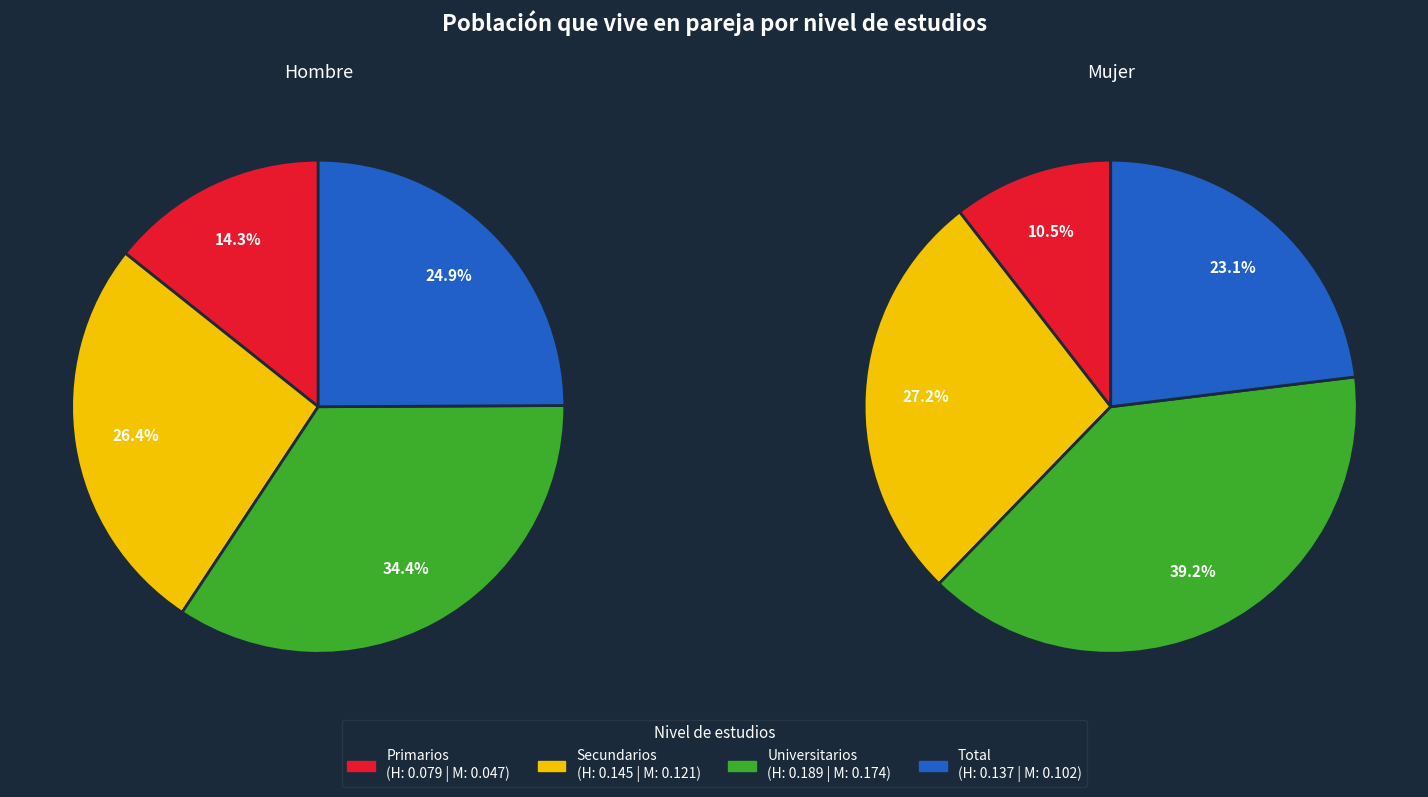

Does 3 account for over 50% of the chart?

No